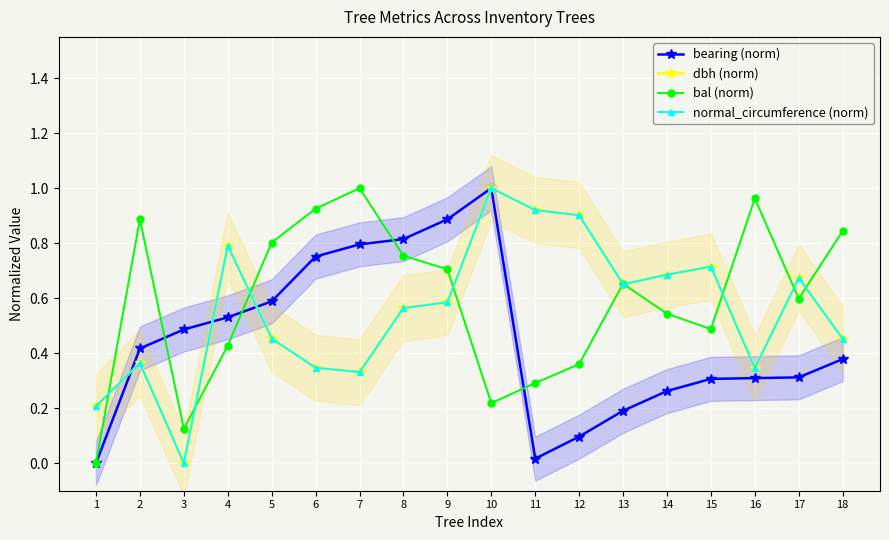

Reading left to right, list all the values displayed in this chart.

bearing (norm): 0.0	0.4	0.5	0.5	0.6	0.8	0.8	0.8	0.9	1.0	0.0	0.1	0.2	0.3	0.3	0.3	0.3	0.4
dbh (norm): 0.2	0.4	0.0	0.8	0.5	0.3	0.3	0.6	0.6	1.0	0.9	0.9	0.7	0.7	0.7	0.3	0.7	0.5
bal (norm): 0.0	0.9	0.1	0.4	0.8	0.9	1.0	0.8	0.7	0.2	0.3	0.4	0.7	0.5	0.5	1.0	0.6	0.8
normal_circumference (norm): 0.2	0.4	0.0	0.8	0.5	0.3	0.3	0.6	0.6	1.0	0.9	0.9	0.7	0.7	0.7	0.3	0.7	0.5